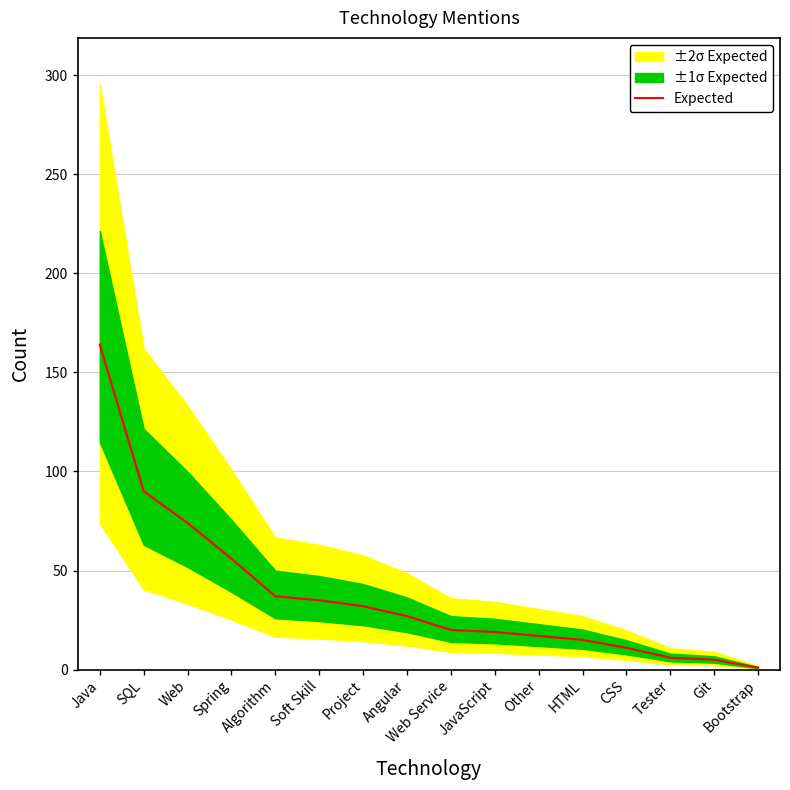

At which category does the chart reach its peak across all series?

Java